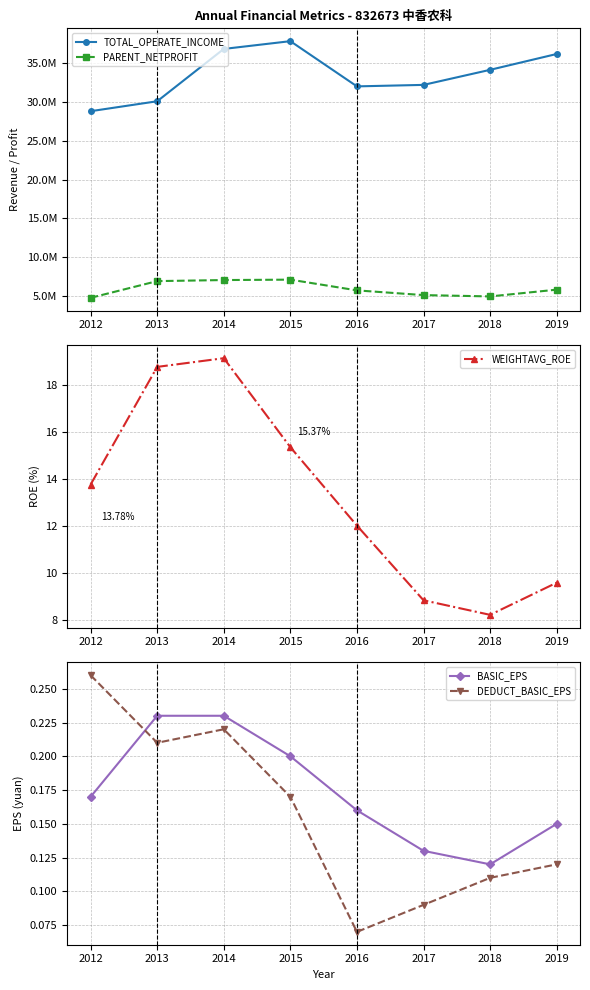

True or false: DEDUCT_BASIC_EPS and TOTAL_OPERATE_INCOME cross at least once.

False